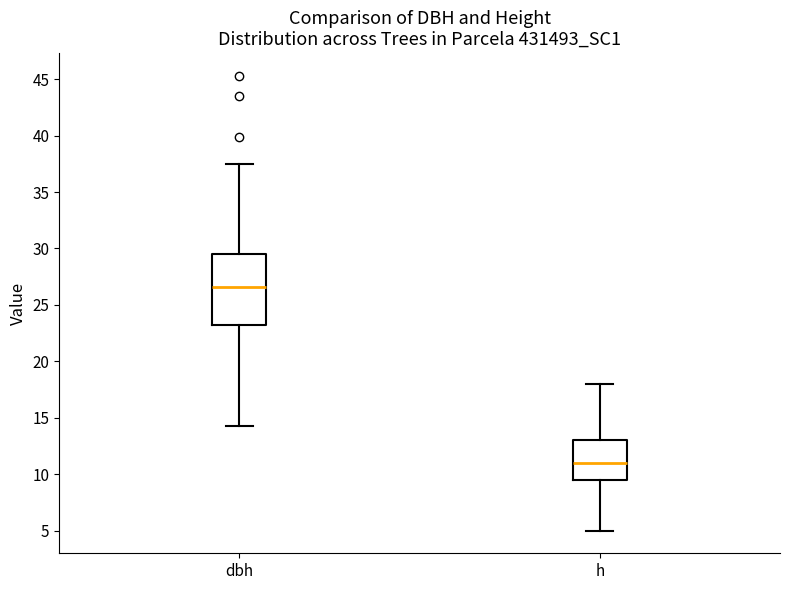

Where does the median line of the box for dbh sit on the y-axis? The values are not printed on the chart, so give them approximately, as read against the axis.

26.5